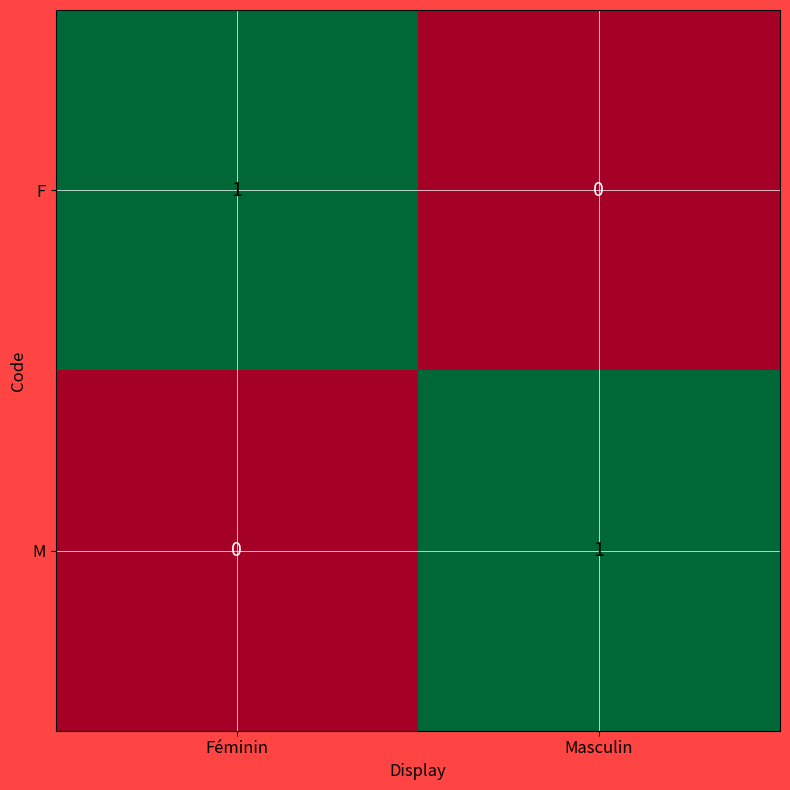

The value of F at Masculin is 0. True or false?

True